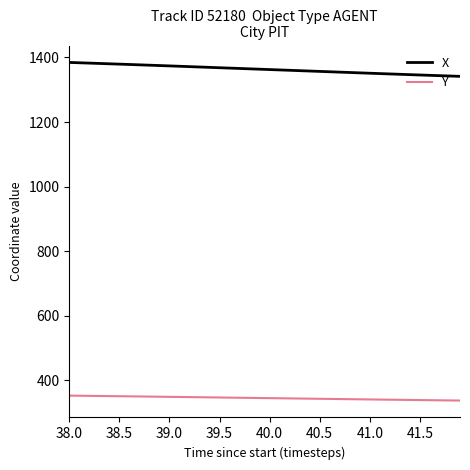

What are all the series names shown in the legend?

X, Y